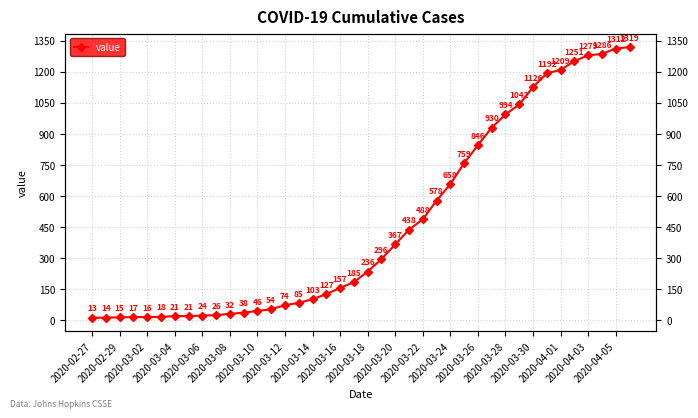

How many interior local peaks (higher than both neighbors) does the data have?

1